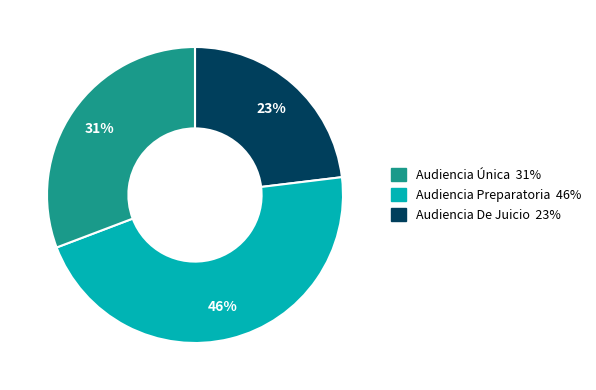

Does any single category account for the majority?

No